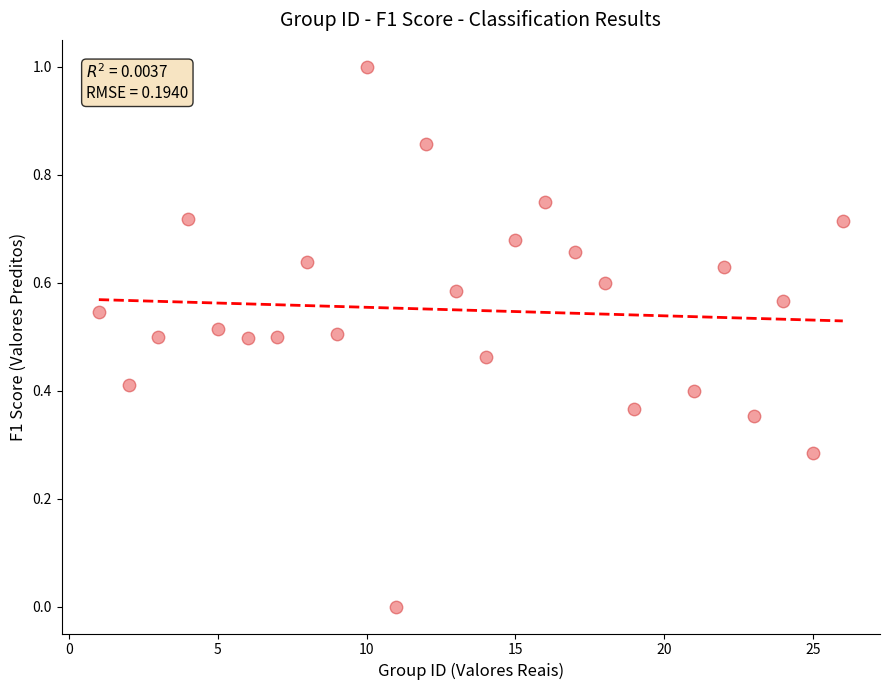

What is the range of Y values (max minus min)?

1.0